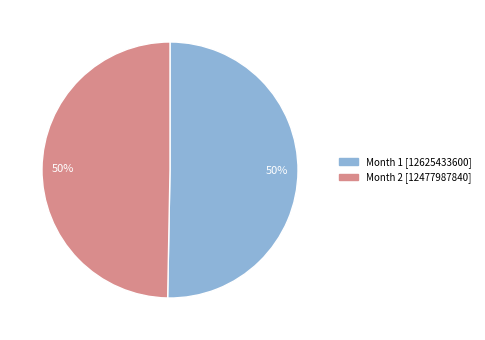

To the nearest percent, what is the average slice percentage?

50%